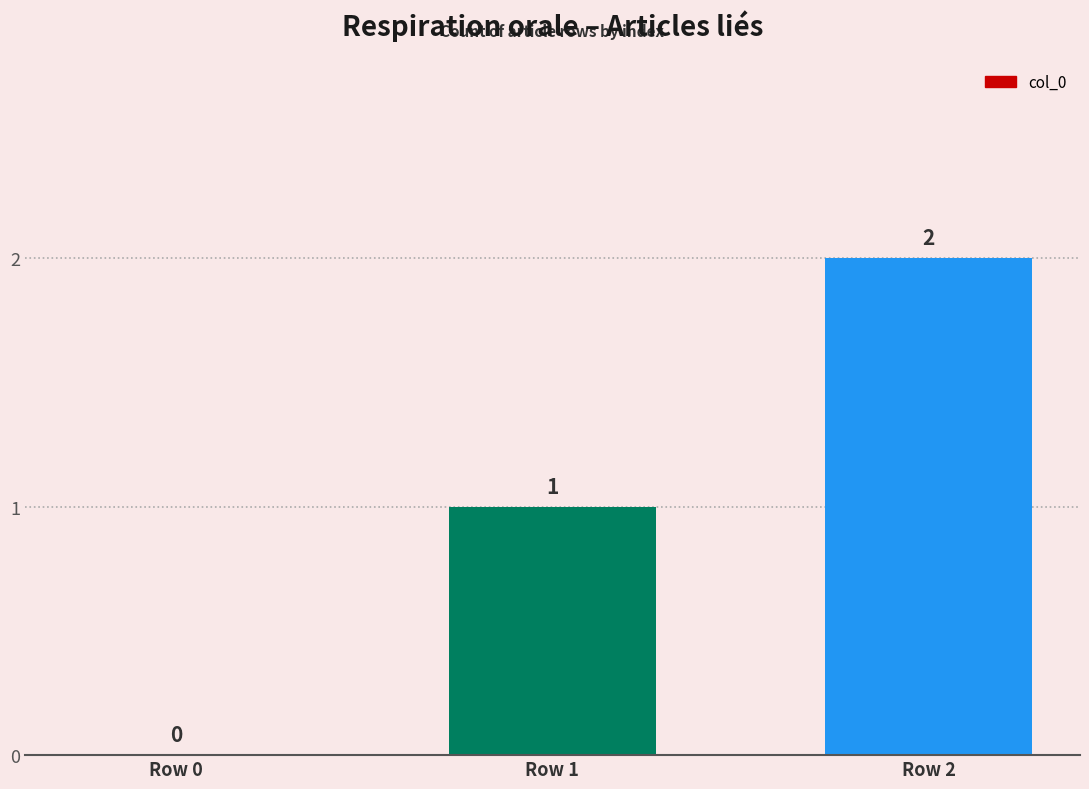

How many distinct data groups are displayed?

1